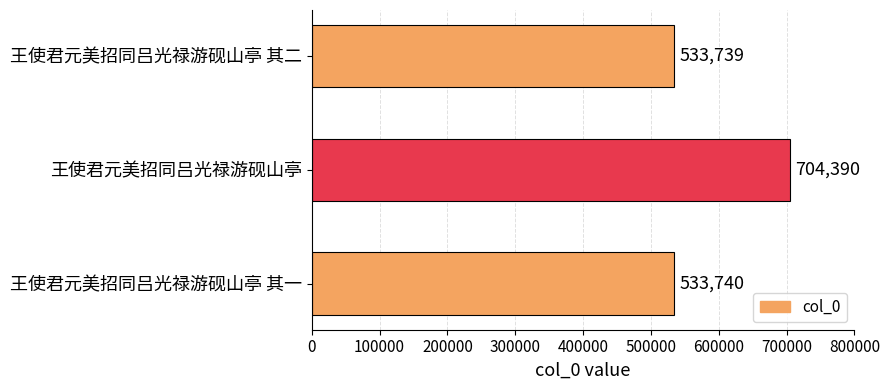

List the labels in order of value, smallest first.

王使君元美招同吕光禄游砚山亭 其二, 王使君元美招同吕光禄游砚山亭 其一, 王使君元美招同吕光禄游砚山亭